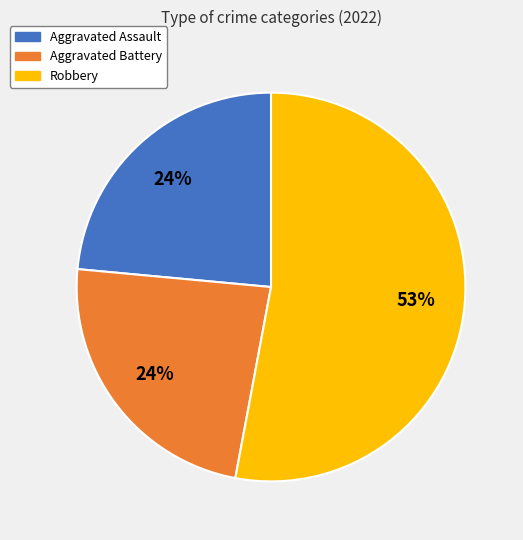

Is it true that Robbery is 65% of the pie?

False